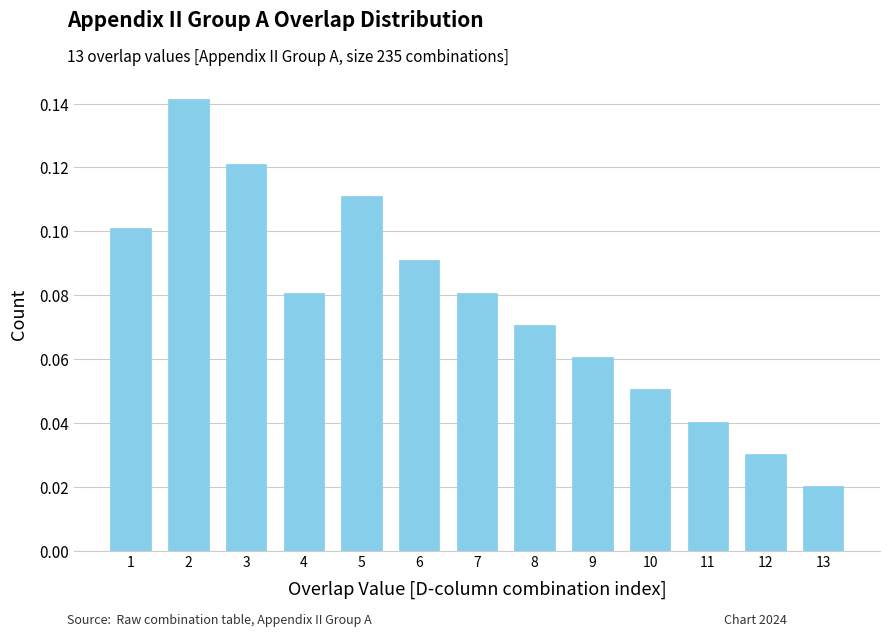

What is the sum of all values?

1.0